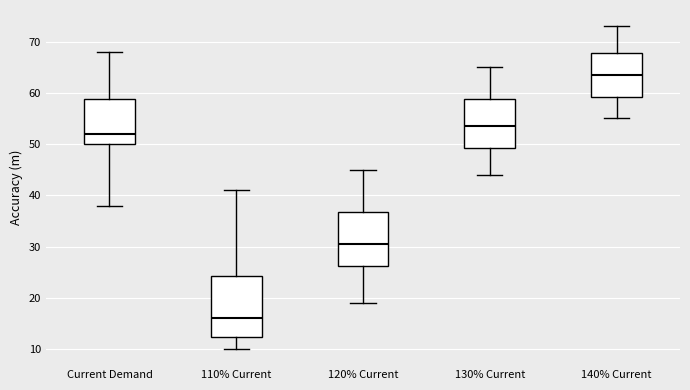

Reading left to right, read every box against the y-axis: the position of its median line, the range the box covers, and the ends of its whiskers. The values are not printed on the chart, so give them approximately, as read against the axis.

Current Demand: median 52, box 50 to 59, whiskers 38 to 68
110% Current: median 16, box 12 to 24, whiskers 10 to 41
120% Current: median 31, box 26 to 37, whiskers 19 to 45
130% Current: median 54, box 49 to 59, whiskers 44 to 65
140% Current: median 64, box 59 to 68, whiskers 55 to 73